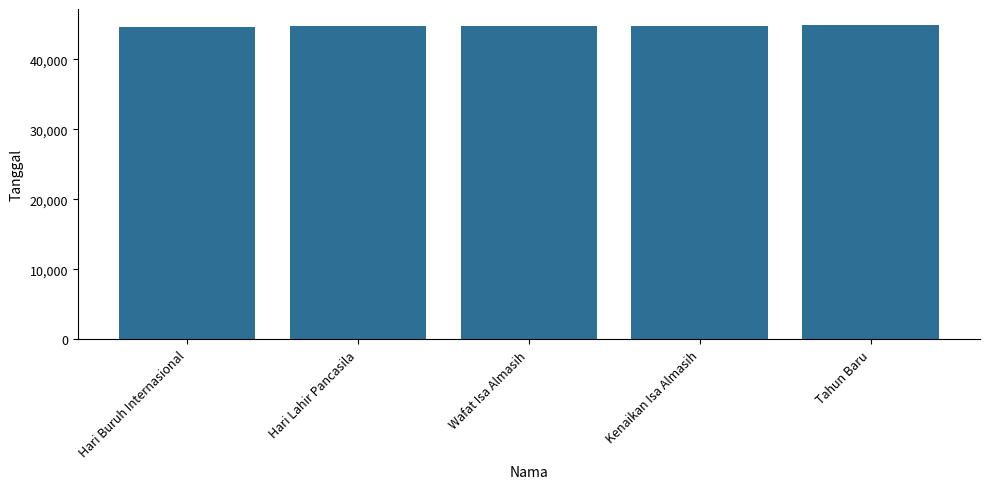

Does the chart contain stacked bars?

No